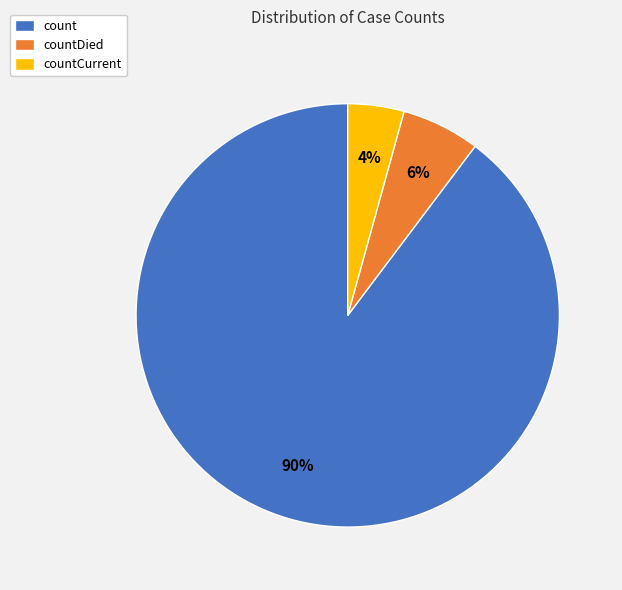

To the nearest percent, what is the difference between the count and countDied slice percentages?

84%